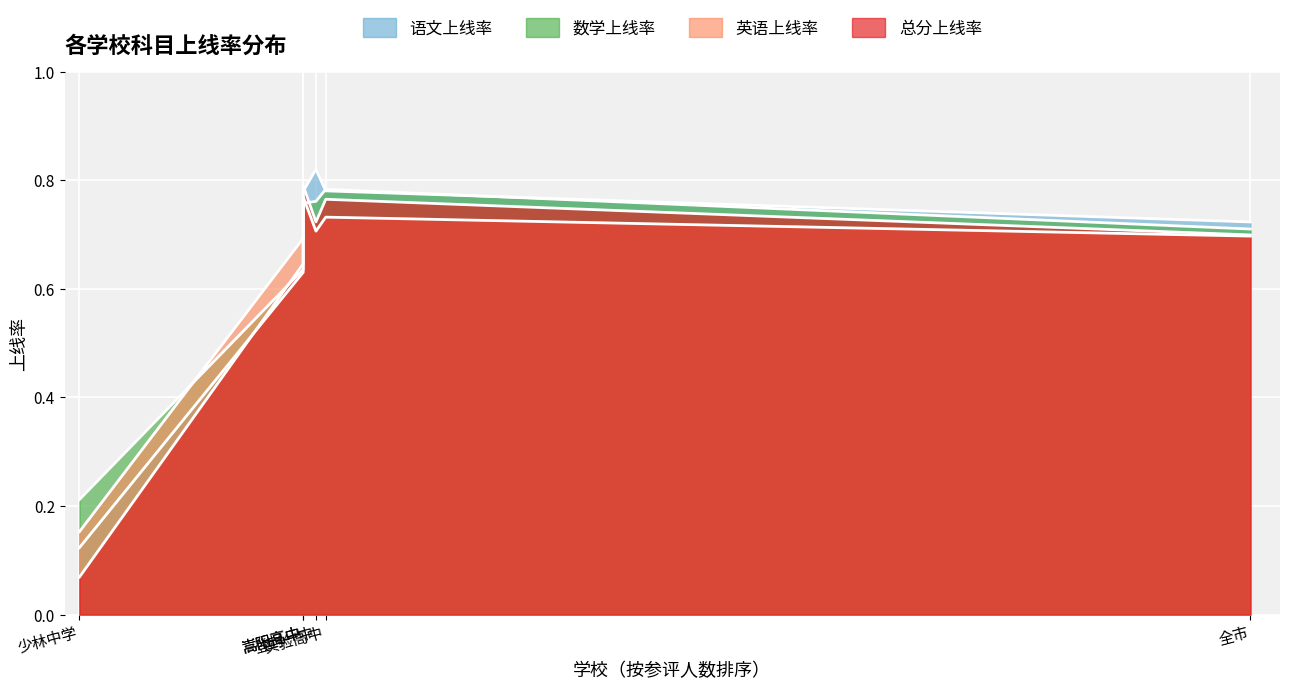

How many 英语上线率 values are between 0 and 1?

6